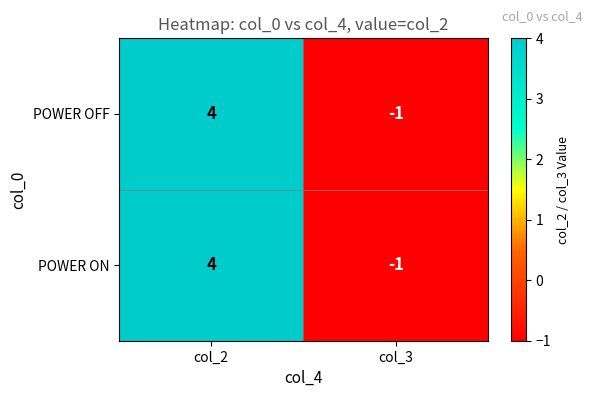

What is the sum of all POWER OFF values?

3